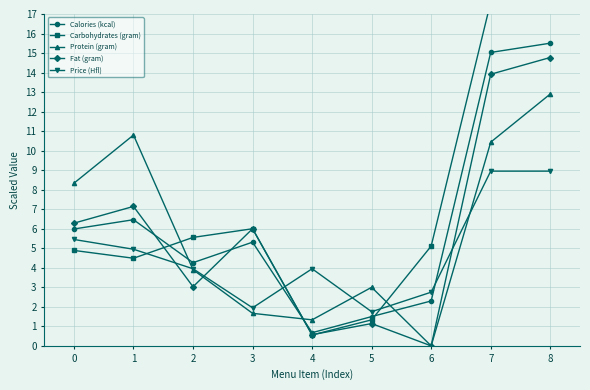

Reading right to left, extract all data points from this chart.

Calories (kcal): 8=15.5	7=15.0	6=2.3	5=1.5	4=0.7	3=5.3	2=4.3	1=6.5	0=6.0
Carbohydrates (gram): 8=17.2	7=17.6	6=5.1	5=1.3	4=0.6	3=6.0	2=5.6	1=4.5	0=4.9
Protein (gram): 8=12.9	7=10.4	6=0.0	5=3.0	4=1.3	3=1.7	2=3.9	1=10.8	0=8.3
Fat (gram): 8=14.8	7=13.9	6=0.0	5=1.1	4=0.6	3=6.0	2=3.0	1=7.1	0=6.3
Price (Hfl): 8=8.9	7=8.9	6=2.8	5=1.8	4=4.0	3=1.9	2=4.0	1=5.0	0=5.5